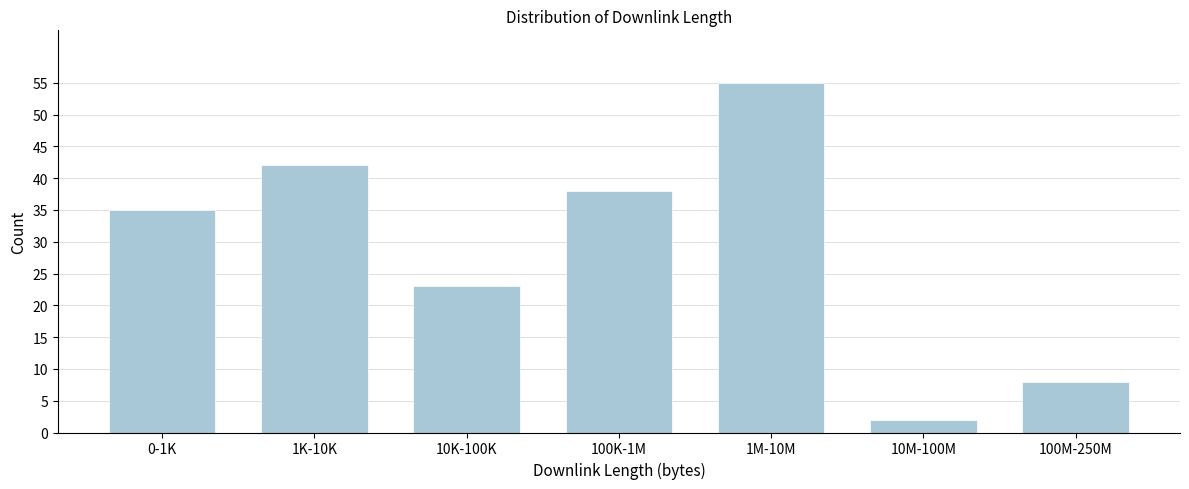

Reading left to right, list all the values displayed in this chart.

0-1K=35	1K-10K=42	10K-100K=23	100K-1M=38	1M-10M=55	10M-100M=2	100M-250M=8